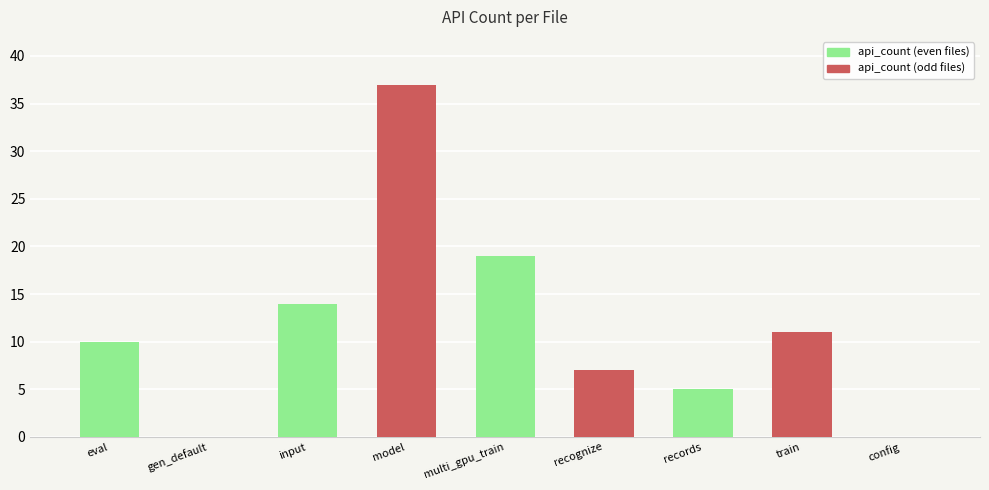

At which label is the value closest to 18?

captcha_multi_gpu_train.py